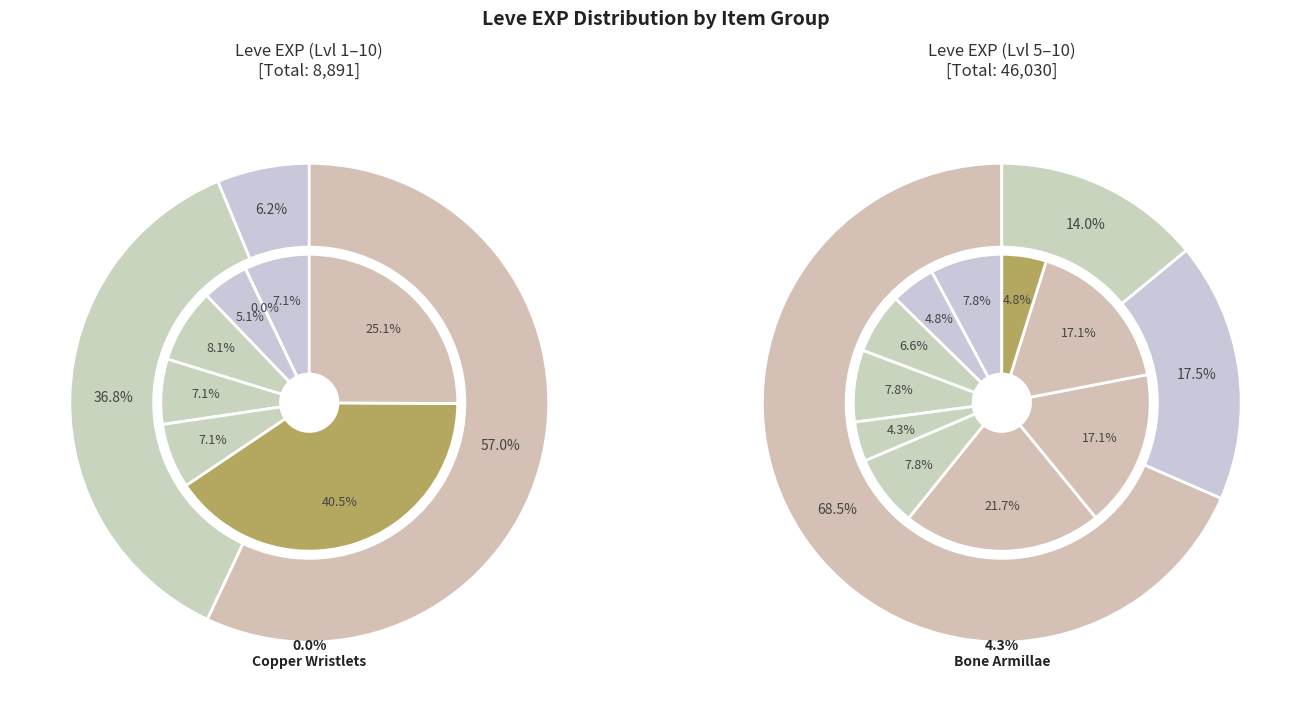

To the nearest percent, what percentage of the pie is Copper Earrings?

5%